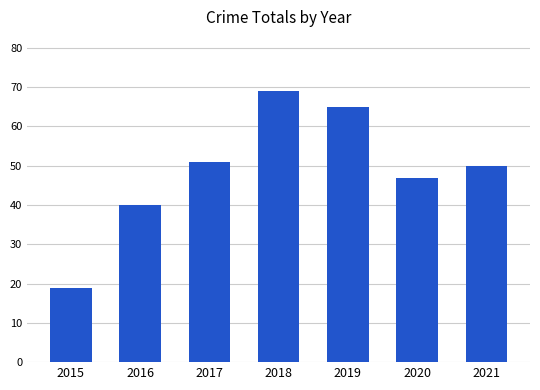

True or false: the data shows 65 at 2019.

True